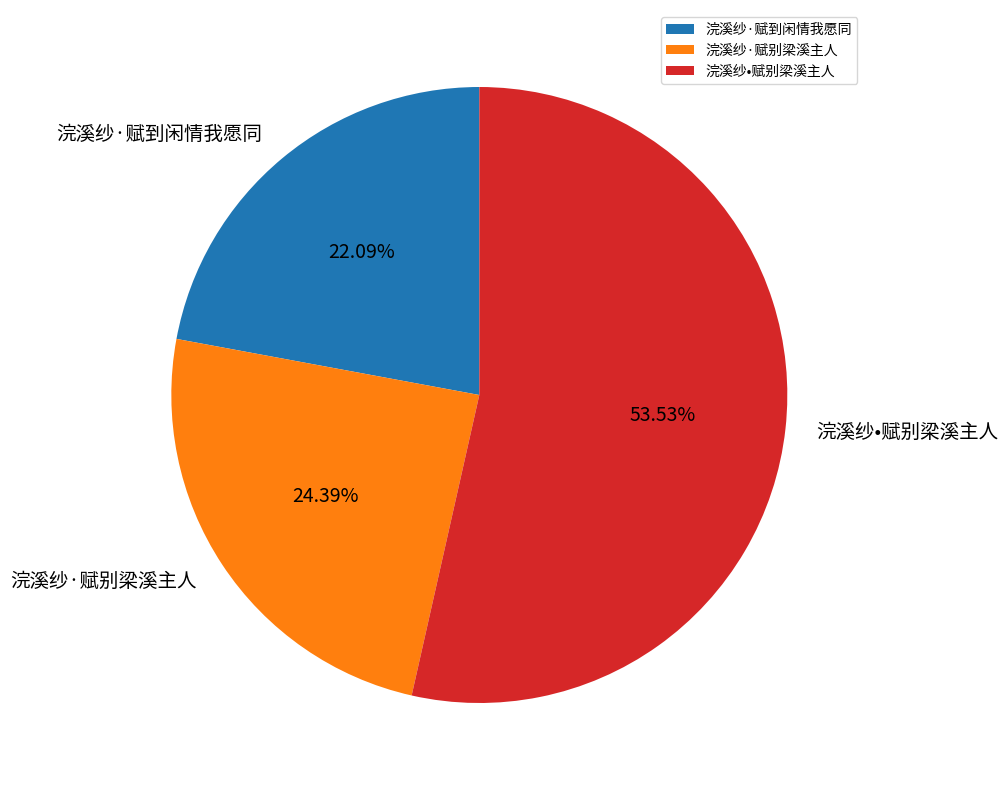

Which has a higher value, 浣溪纱·赋别梁溪主人 or 浣溪纱·赋到闲情我愿同?

浣溪纱·赋别梁溪主人